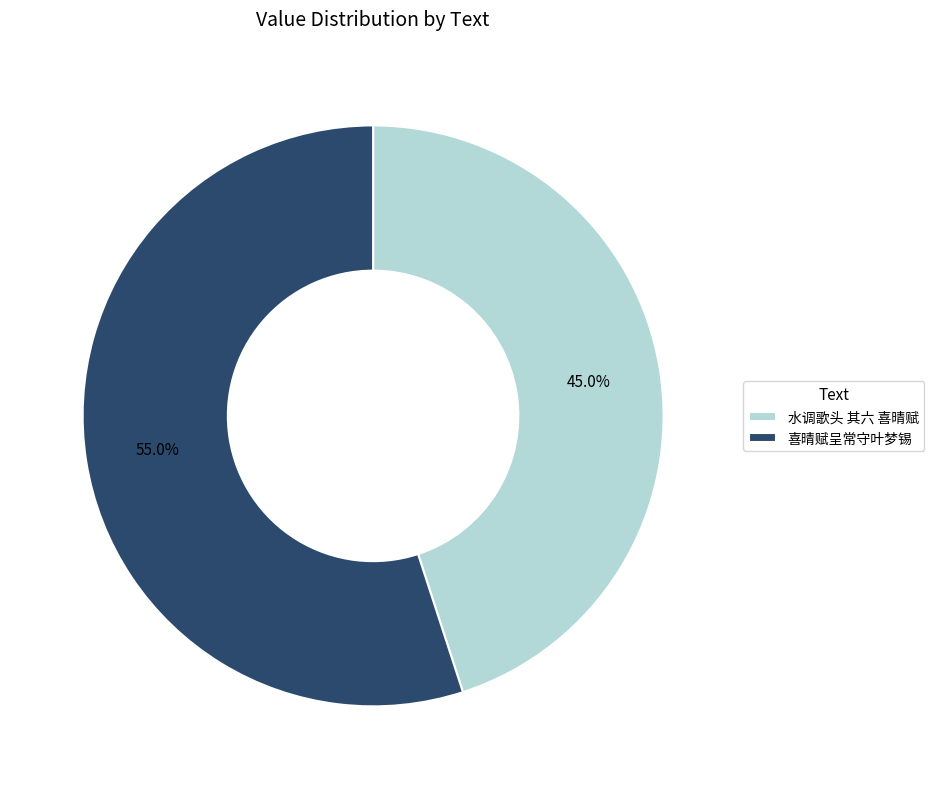

How many segments does this pie chart have?

2